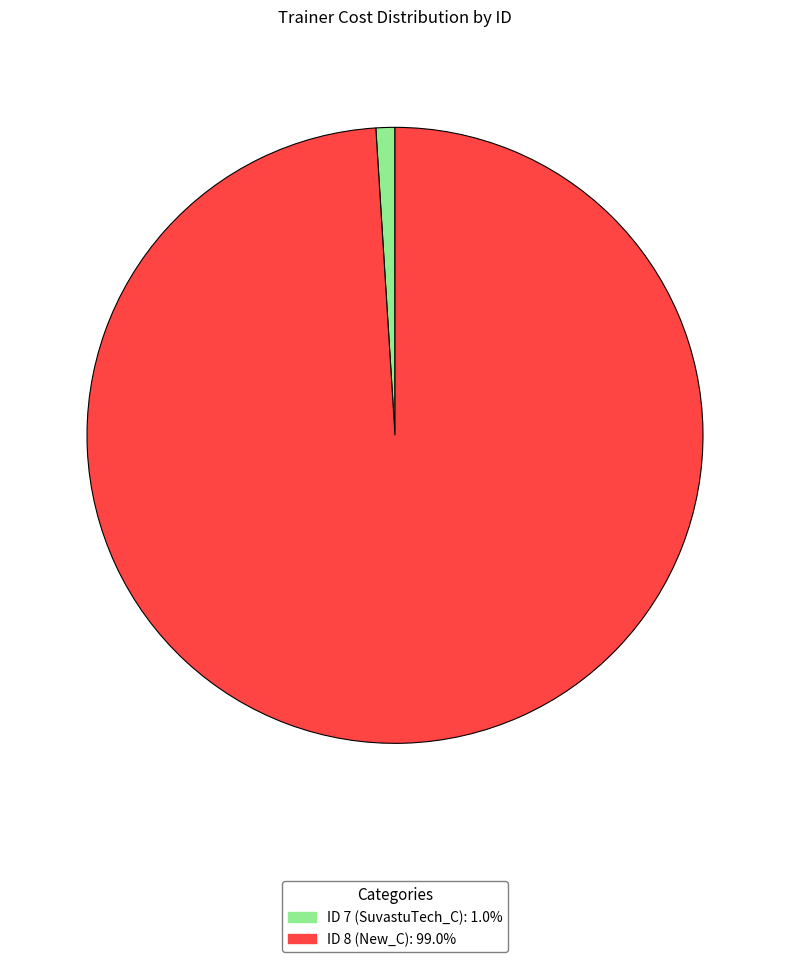

Is there a majority slice in this chart?

Yes